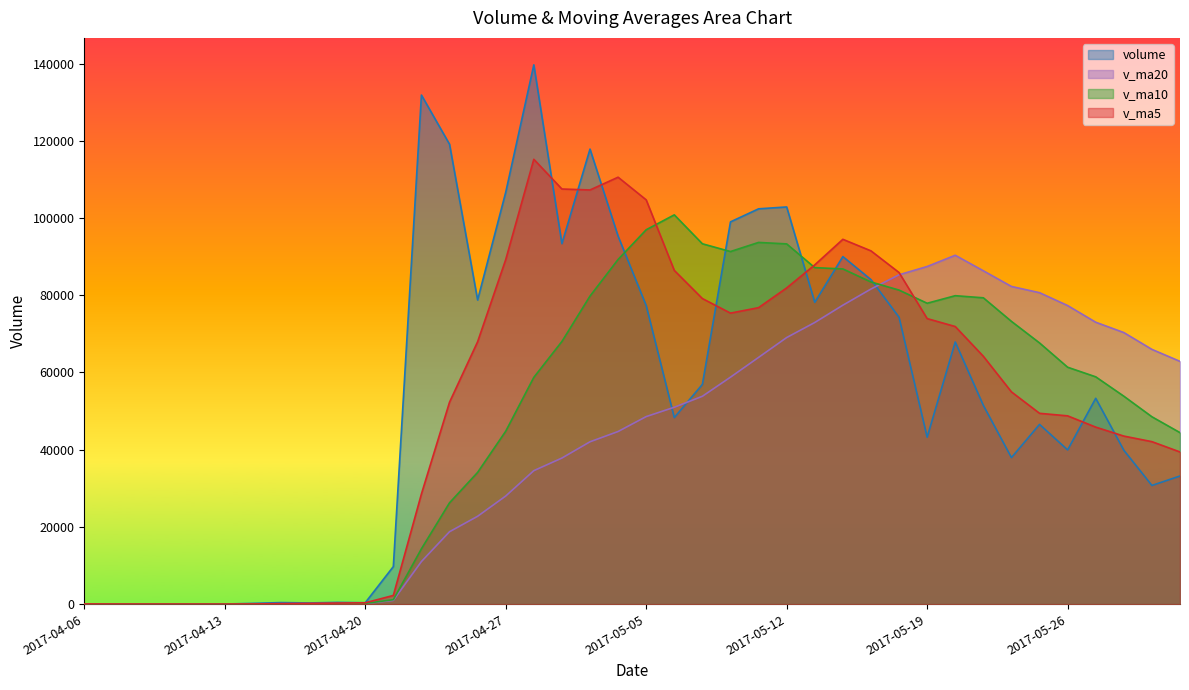

Reading left to right, transcribe all the data shown in this chart.

volume: 57.0	10.0	15.5	15.4	11.0	33.0	205.2	405.7	313.4	454.8	373.8	9728.3	131835.1	119099.6	78769.0	106655.3	139657.2	93360.9	117844.0	95300.1	77317.8	48309.9	56914.6	98994.9	102373.6	102859.3	78166.9	90007.6	84045.6	74297.1	43235.5	67886.4	51475.0	37955.3	46553.9	39942.4	53304.4	39863.1	30740.7	33188.5
v_ma5: 57.0	33.5	27.5	24.5	21.8	17.0	56.0	134.1	193.7	282.4	350.6	2255.2	28541.1	52298.3	67961.1	89217.4	115203.2	107508.4	107257.3	110563.5	104696.0	86426.5	79137.3	75367.5	76782.2	81890.5	87861.9	94480.5	91490.6	85875.3	73950.5	71894.4	64187.9	54969.8	49421.2	48762.6	45846.2	43523.8	42080.9	39407.8
v_ma10: 57.0	33.5	27.5	24.5	21.8	23.7	49.6	94.1	118.5	152.1	183.8	1155.6	14337.6	26246.0	34121.8	44784.0	58729.2	68024.7	79777.8	89262.3	96956.7	100814.9	93322.8	91312.4	93672.8	93293.2	87144.2	86808.9	83429.0	81328.7	77920.5	79878.1	79334.2	73230.2	67648.2	61356.6	58870.3	53855.9	48525.4	44414.5
v_ma20: 57.0	33.5	27.5	24.5	21.8	23.7	49.6	94.1	118.5	152.1	172.3	968.6	11035.2	18754.1	22755.1	27998.9	34567.0	37833.3	42044.4	44707.2	48570.2	50985.2	53830.2	58779.2	63897.3	69038.6	72936.7	77416.8	81603.4	85295.5	87438.6	90346.5	86328.5	82271.3	80660.5	77324.9	73007.3	70332.4	65977.2	62871.6